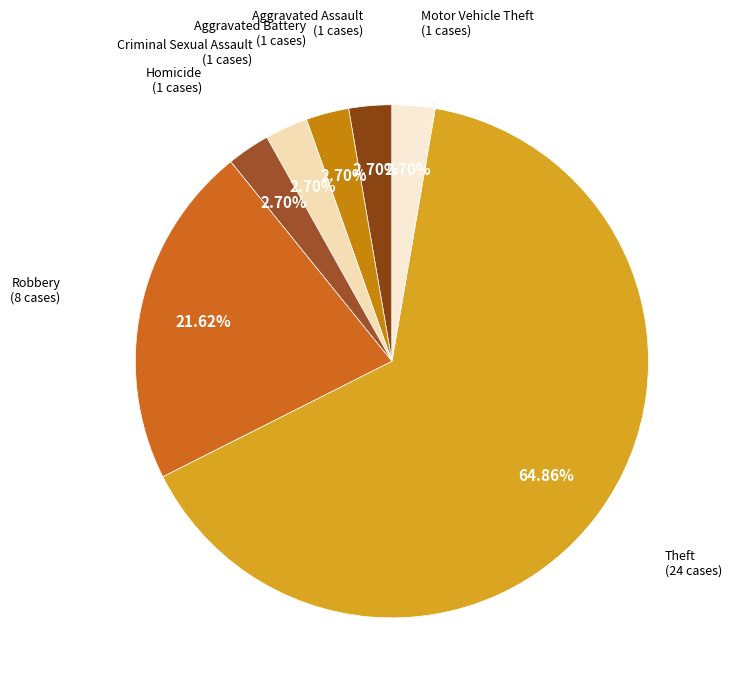

Combined, do Theft and Aggravated Battery account for over 50%?

Yes